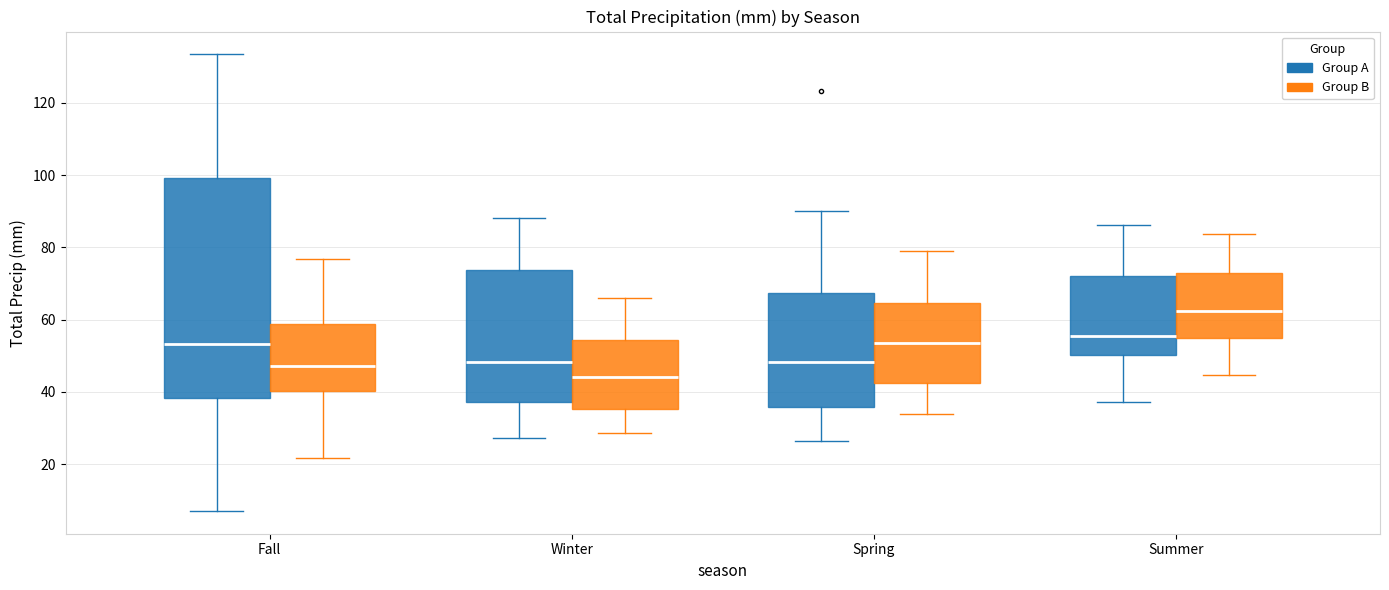

Comparing the boxes themselves (not the whiskers), which one is the tallest?

Fall (Group A)